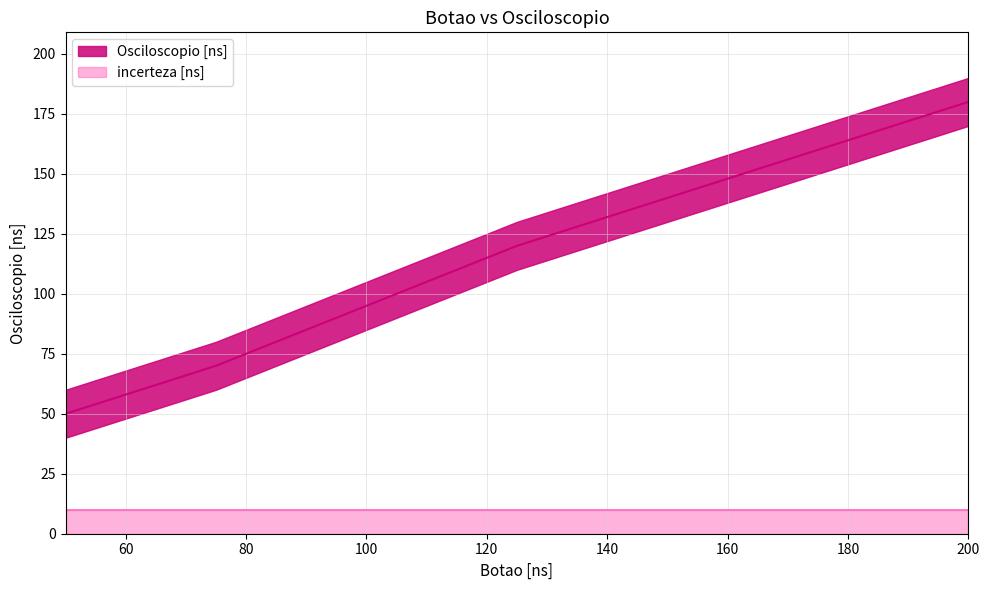

What is the sum of all values?

815